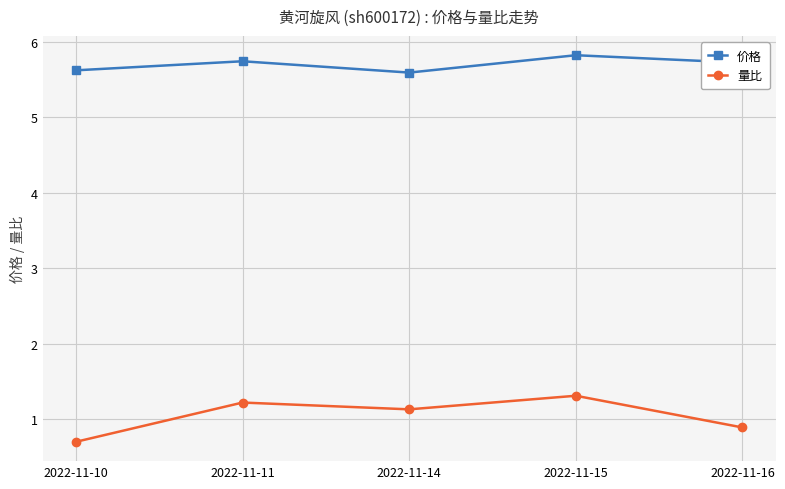

How many data points in 量比 are above 1?

3